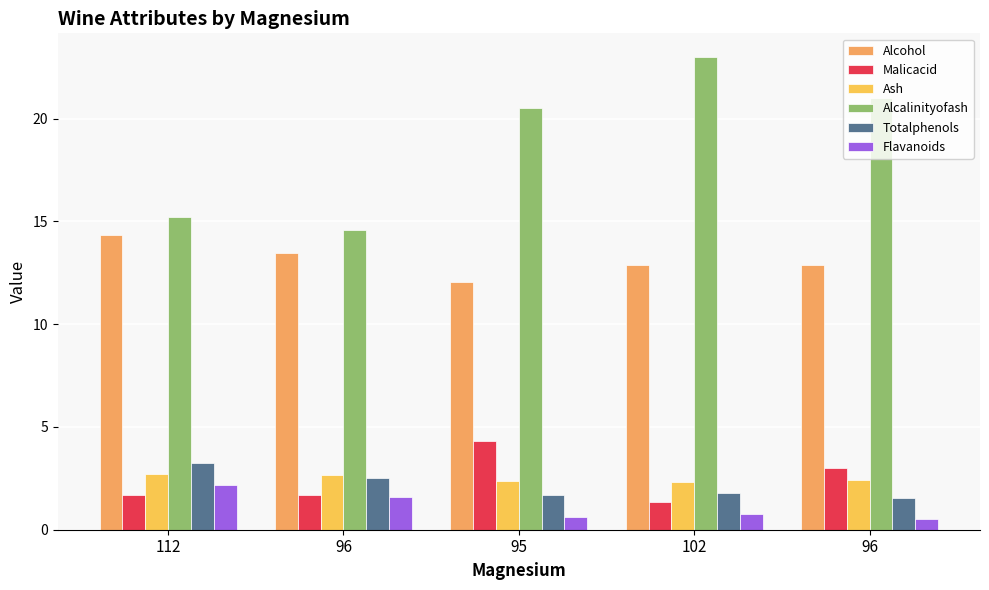

What is the difference between the maximum and minimum values in the Alcohol series?

2.3